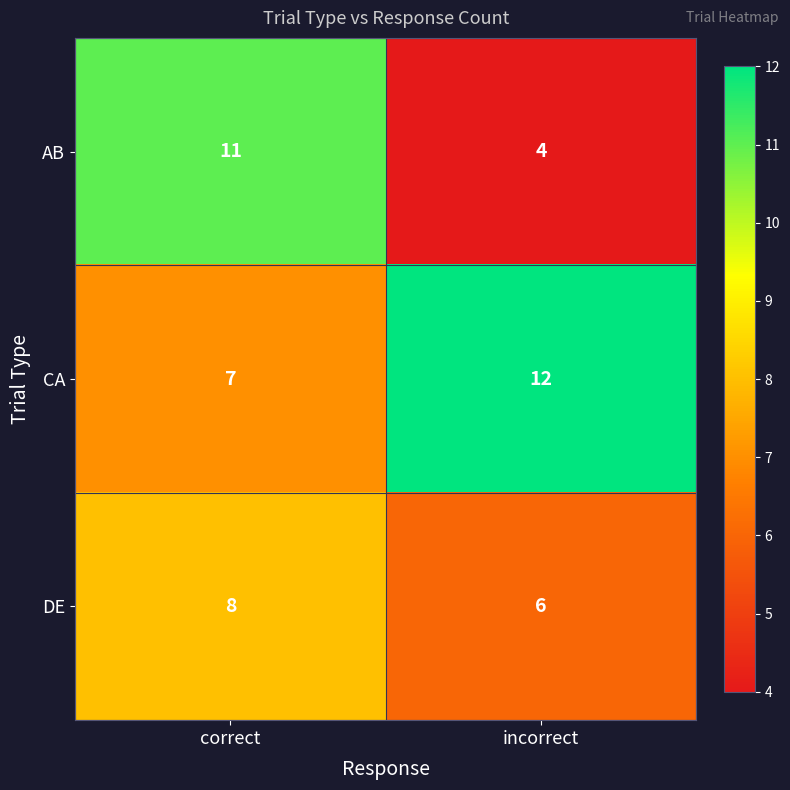

The DE series shows 13 at correct. True or false?

False